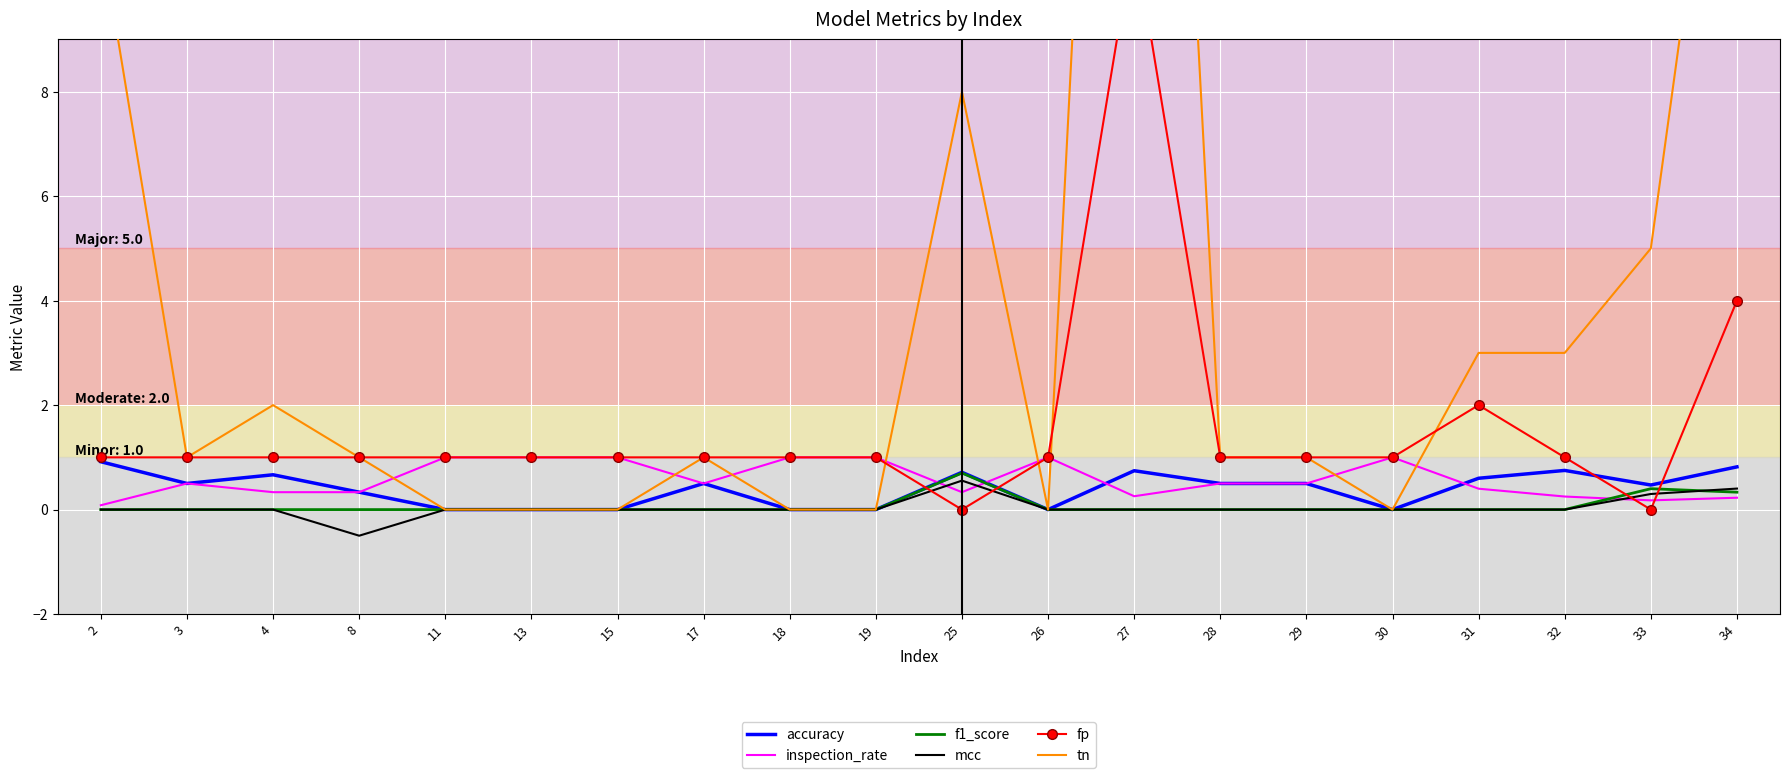

How many series are shown in this chart?

6